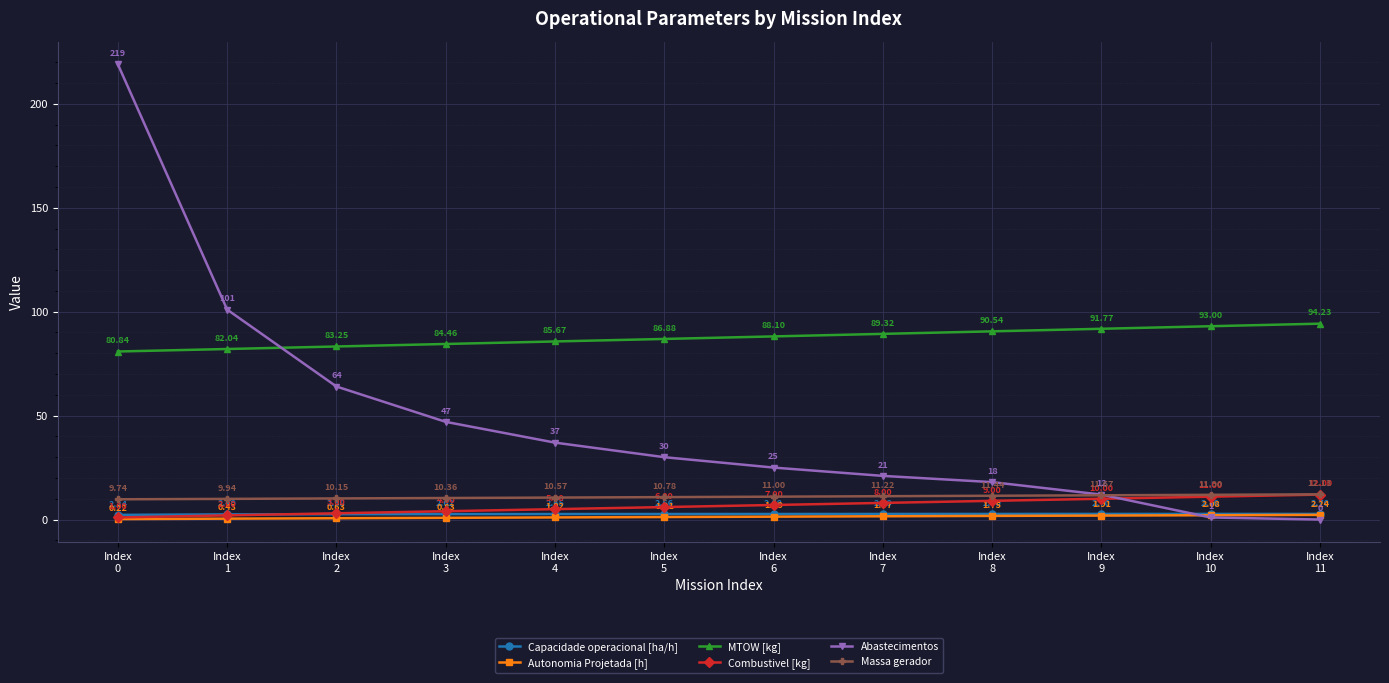

What is the total value across all series at Index
8?

133.4